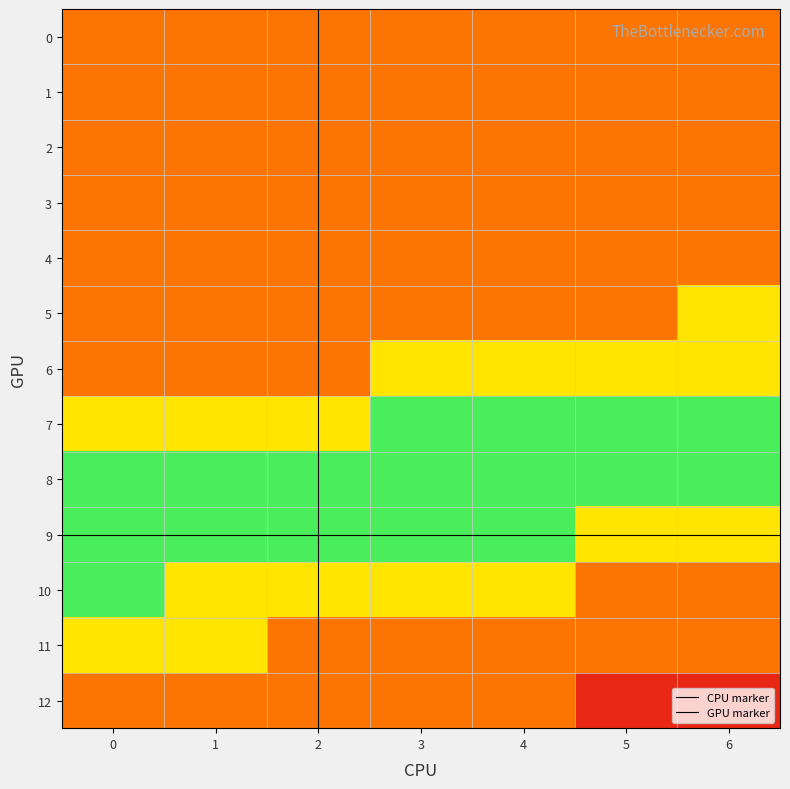

The value of 9 at 0 is 9. True or false?

True